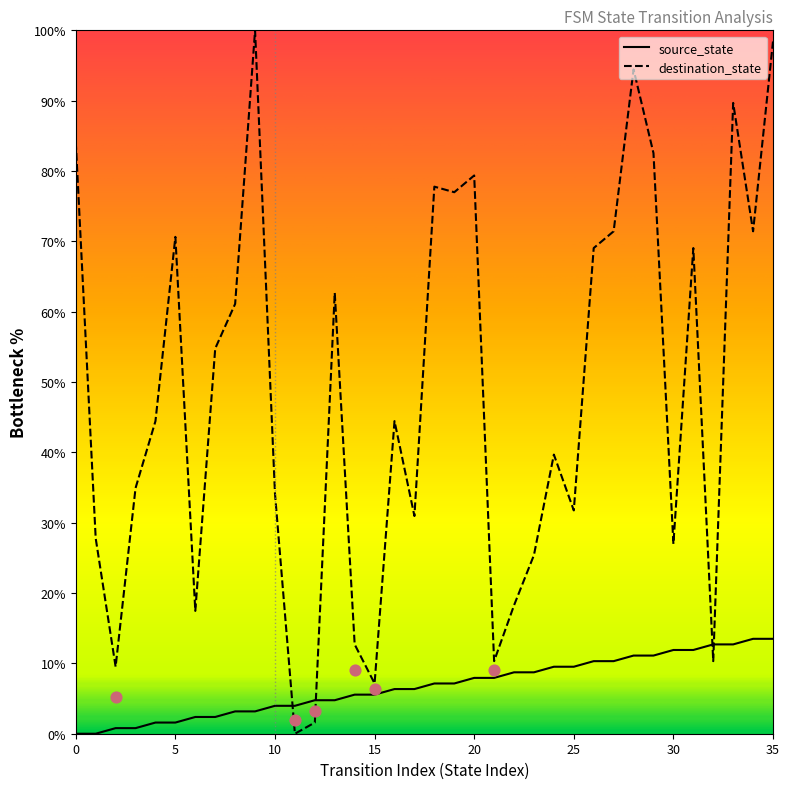

Which series contains the highest Y value?

destination_state